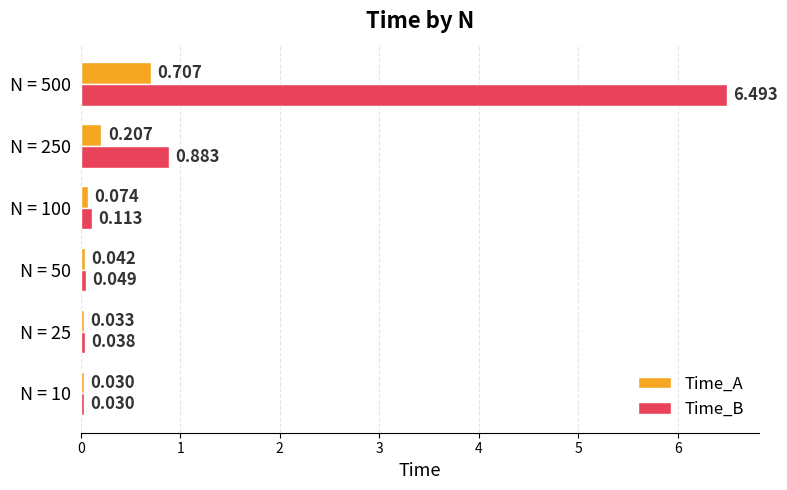

Is the value of Time_B at N = 25 greater than the value of Time_A at N = 100?

No